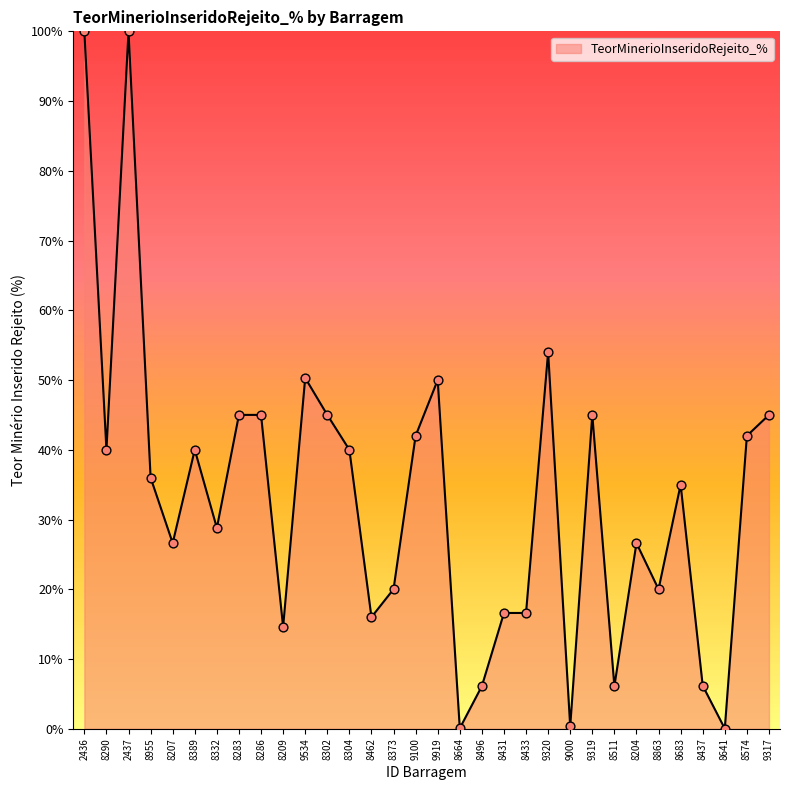

Approximately how many times larger is the value at 8955 compared to 8286?

0.8